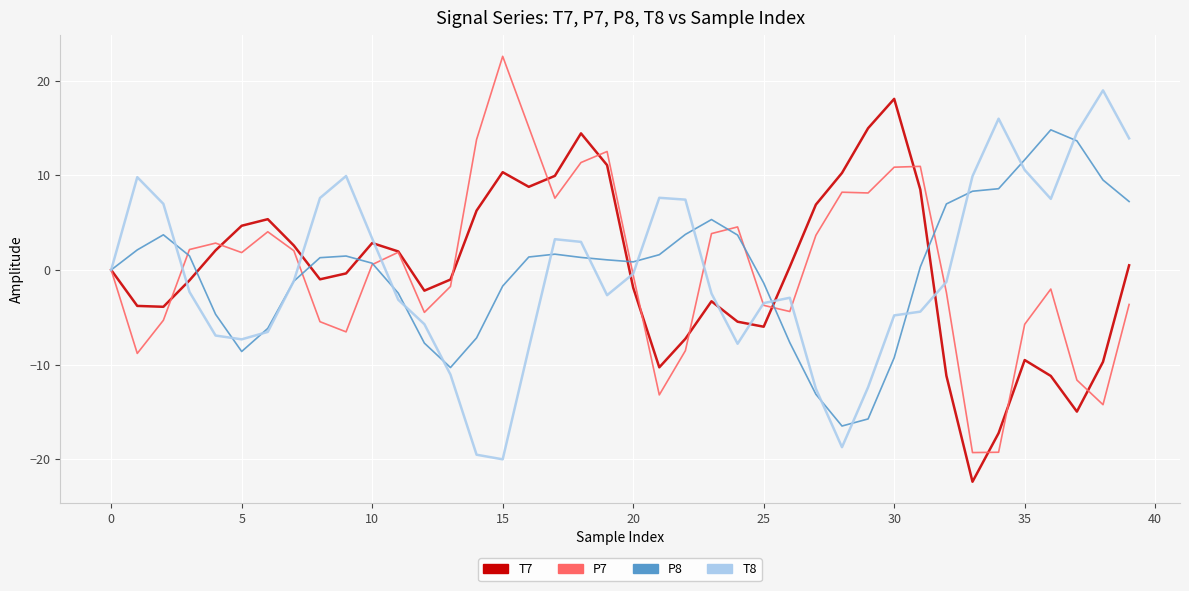

What is the smallest value displayed?

-22.4